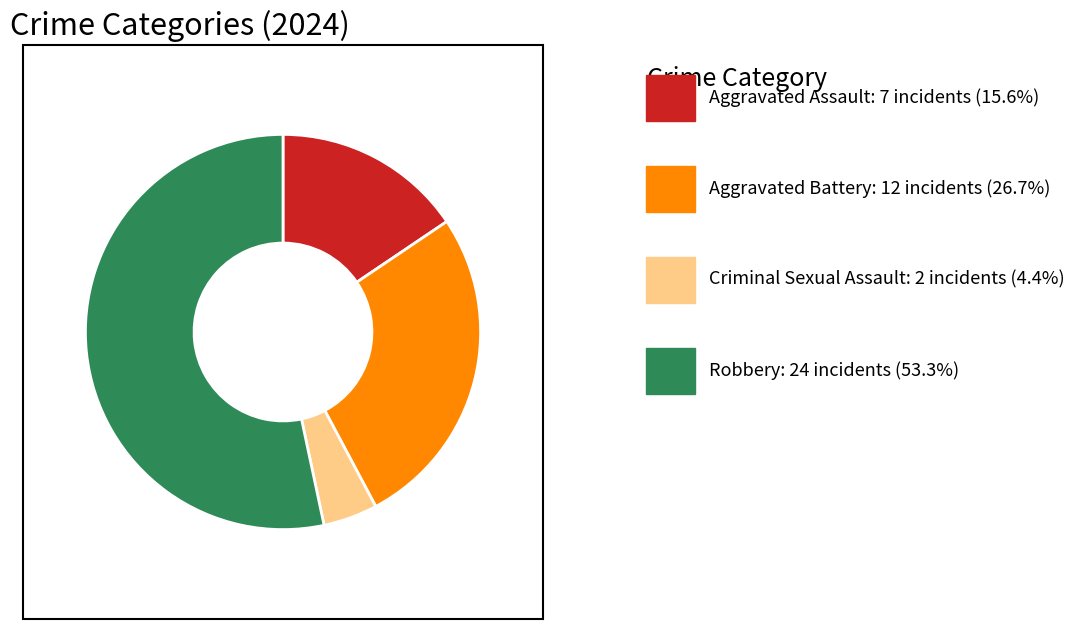

Is there any slice that represents more than half of the pie?

Yes